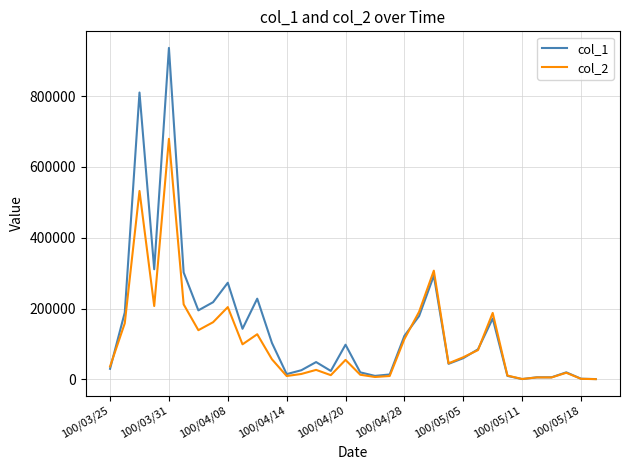

What is the difference between the second highest and minimum values in the col_2 series?

531230